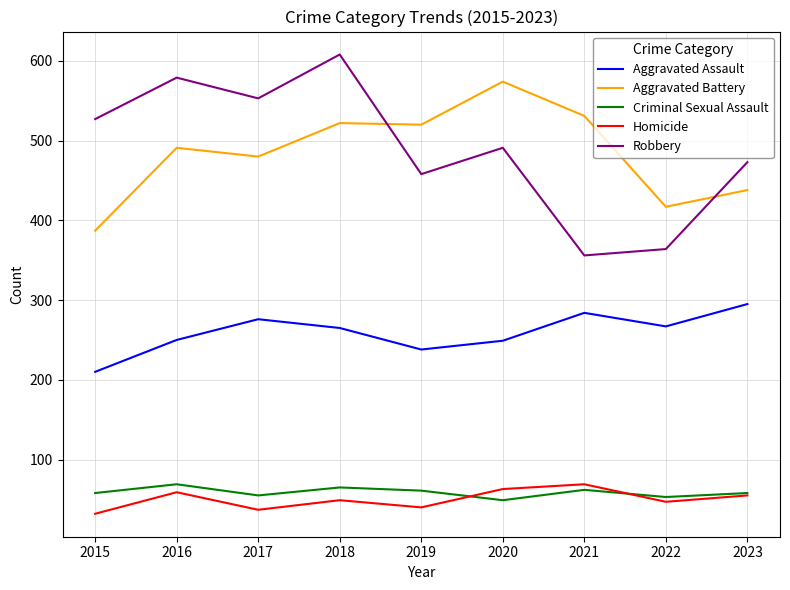

Count the number of categories in the chart.

9